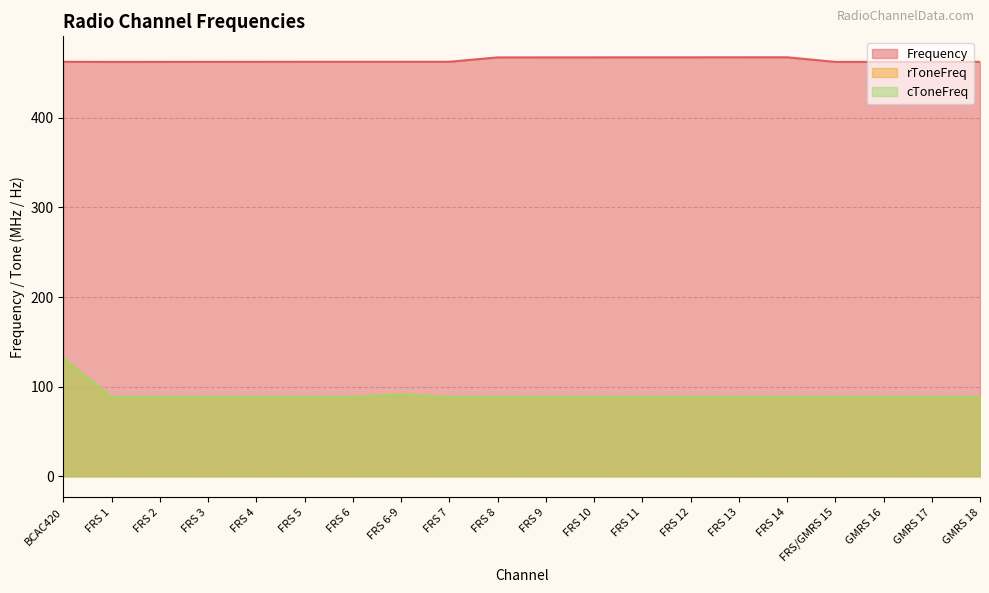

At which label is cToneFreq closest to 110?

FRS 6-9